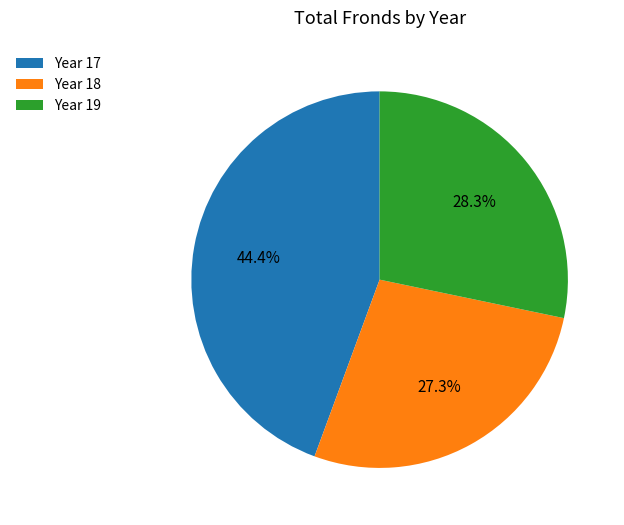

Is Year 17 the majority of the pie?

No